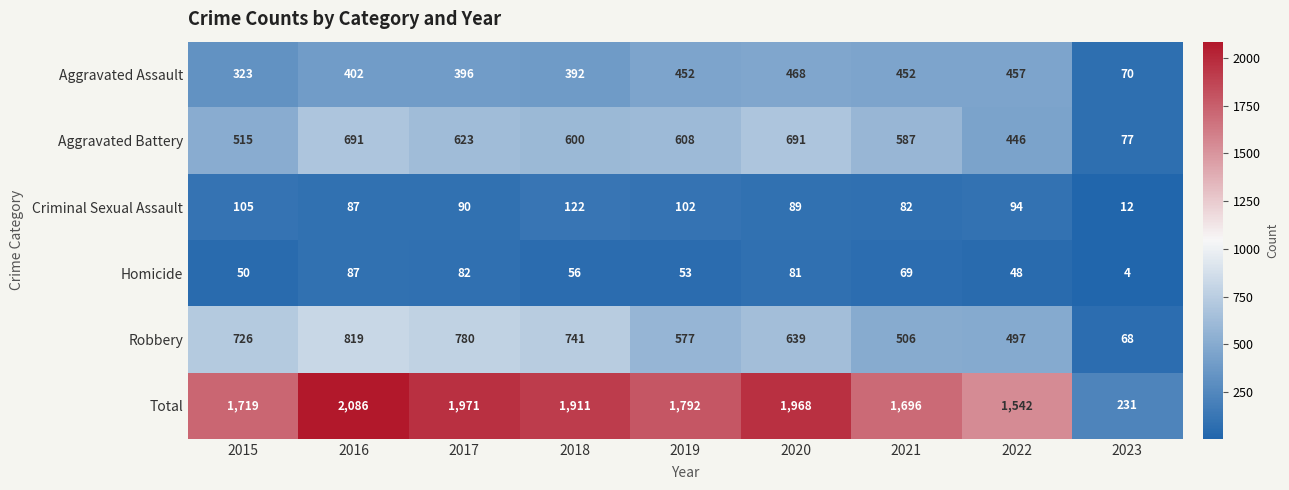

List the series in order of their peak value, lowest first.

Homicide, Criminal Sexual Assault, Aggravated Assault, Aggravated Battery, Robbery, Total